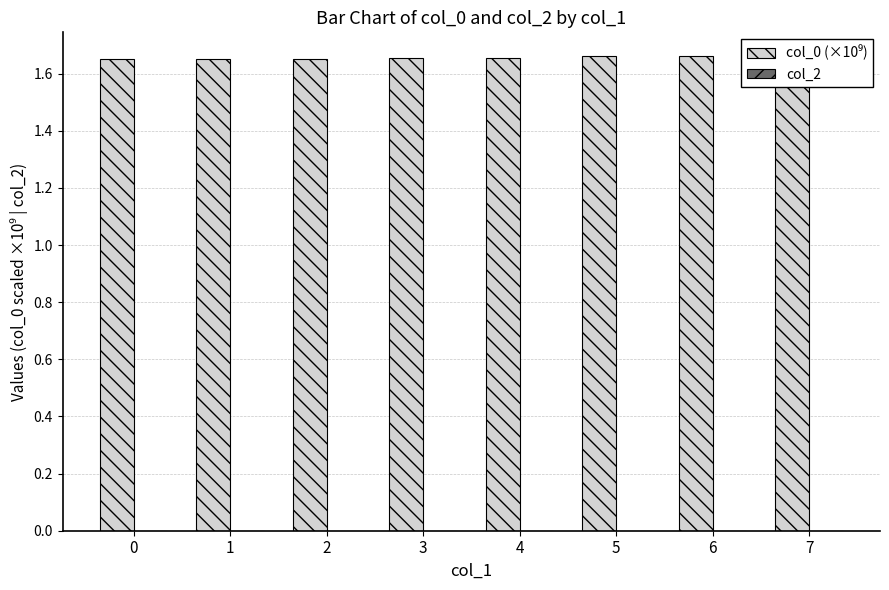

What is the sum of all values?

13.2